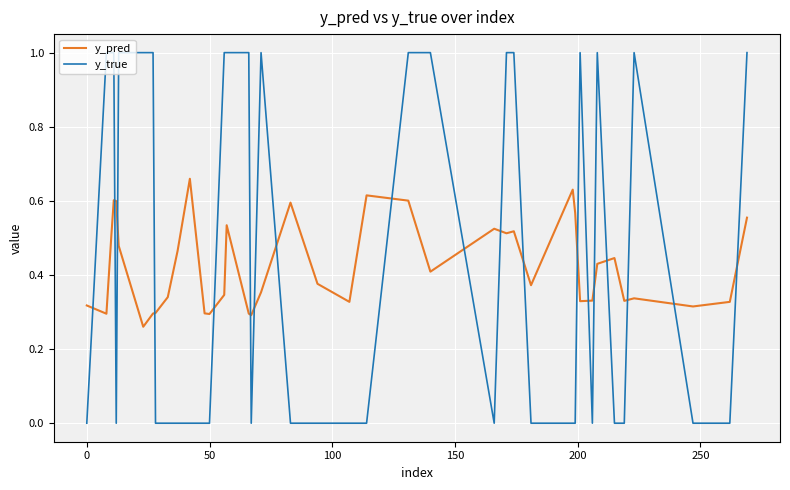

List the series in order of their overall mean, lowest first.

y_pred, y_true